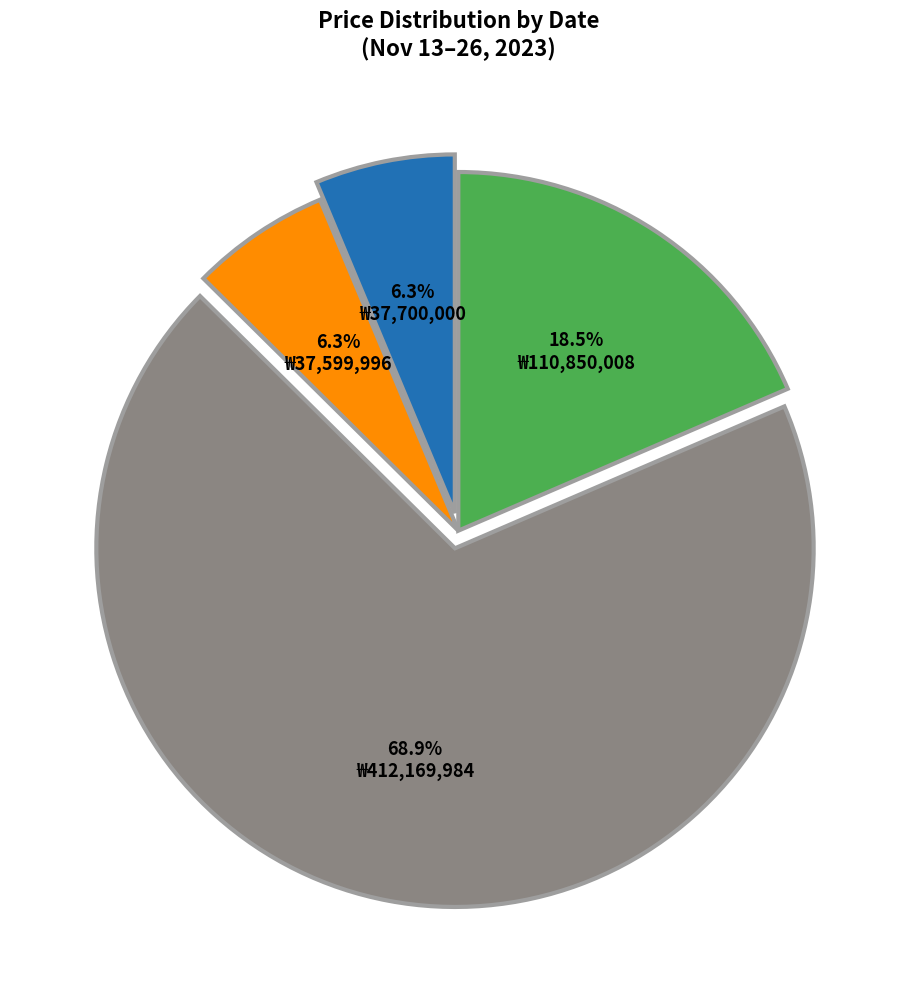

To the nearest percent, what is the average slice percentage?

25%